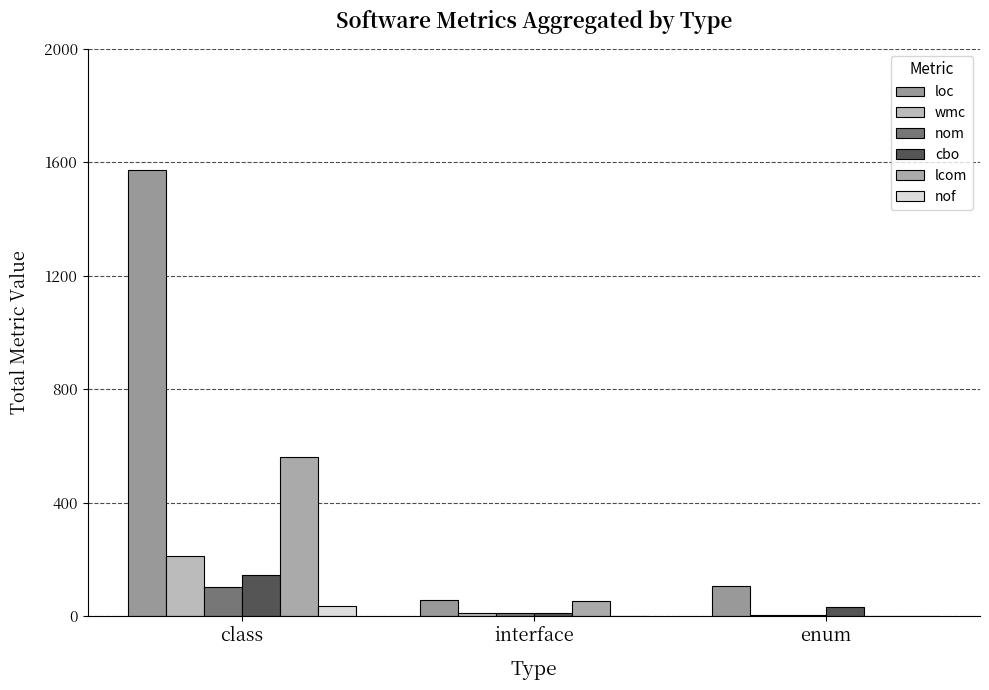

How many data points does each series have?

3